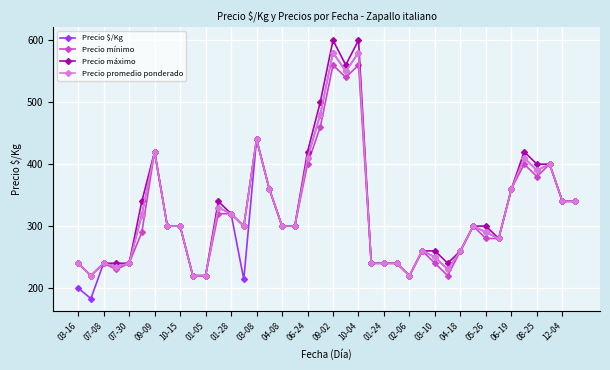

What is the value of the Precio promedio ponderado point at the 14th from the left?

300.0